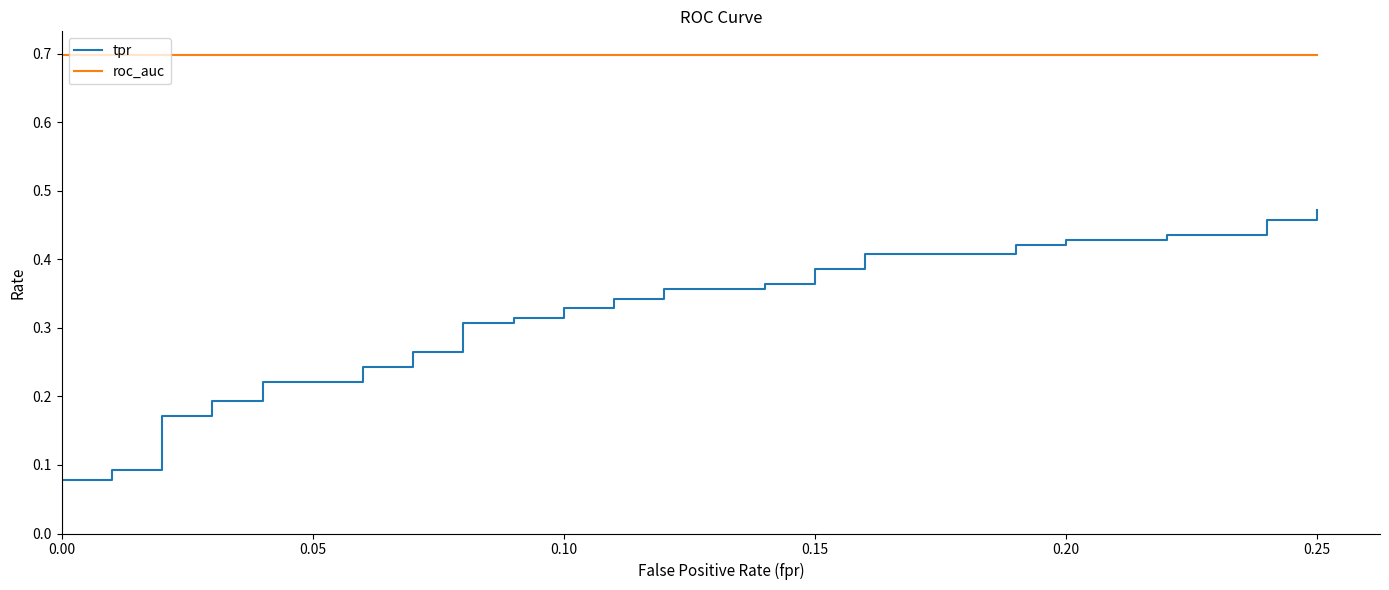

Reading left to right, extract all data points from this chart.

tpr: 0.0	0.1	0.1	0.1	0.1	0.2	0.2	0.2	0.2	0.2	0.2	0.2	0.2	0.3	0.3	0.3	0.3	0.3	0.3	0.3	0.3	0.3	0.3	0.4	0.4	0.4	0.4	0.4	0.4	0.4	0.4	0.4	0.4	0.4	0.4	0.4	0.4	0.5	0.5	0.5
roc_auc: 0.7	0.7	0.7	0.7	0.7	0.7	0.7	0.7	0.7	0.7	0.7	0.7	0.7	0.7	0.7	0.7	0.7	0.7	0.7	0.7	0.7	0.7	0.7	0.7	0.7	0.7	0.7	0.7	0.7	0.7	0.7	0.7	0.7	0.7	0.7	0.7	0.7	0.7	0.7	0.7